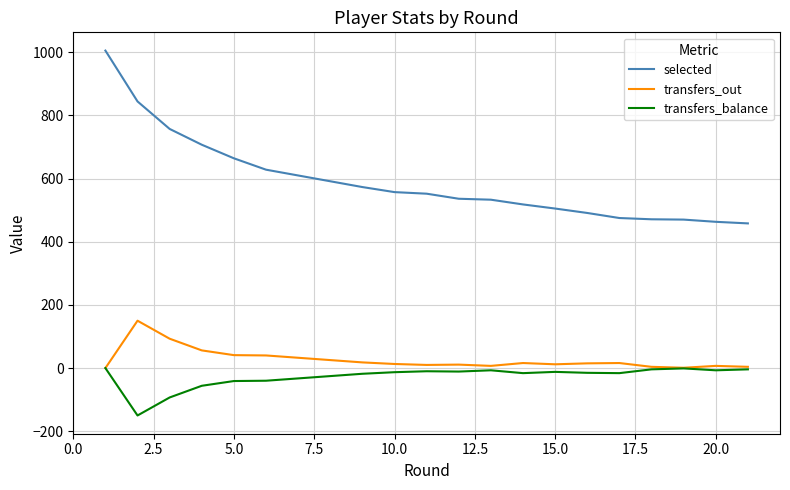

What is the minimum value for selected?

458